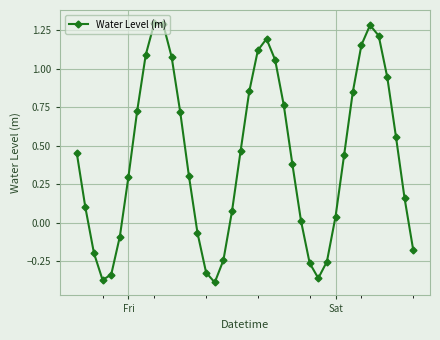

How many positive values are there?

28